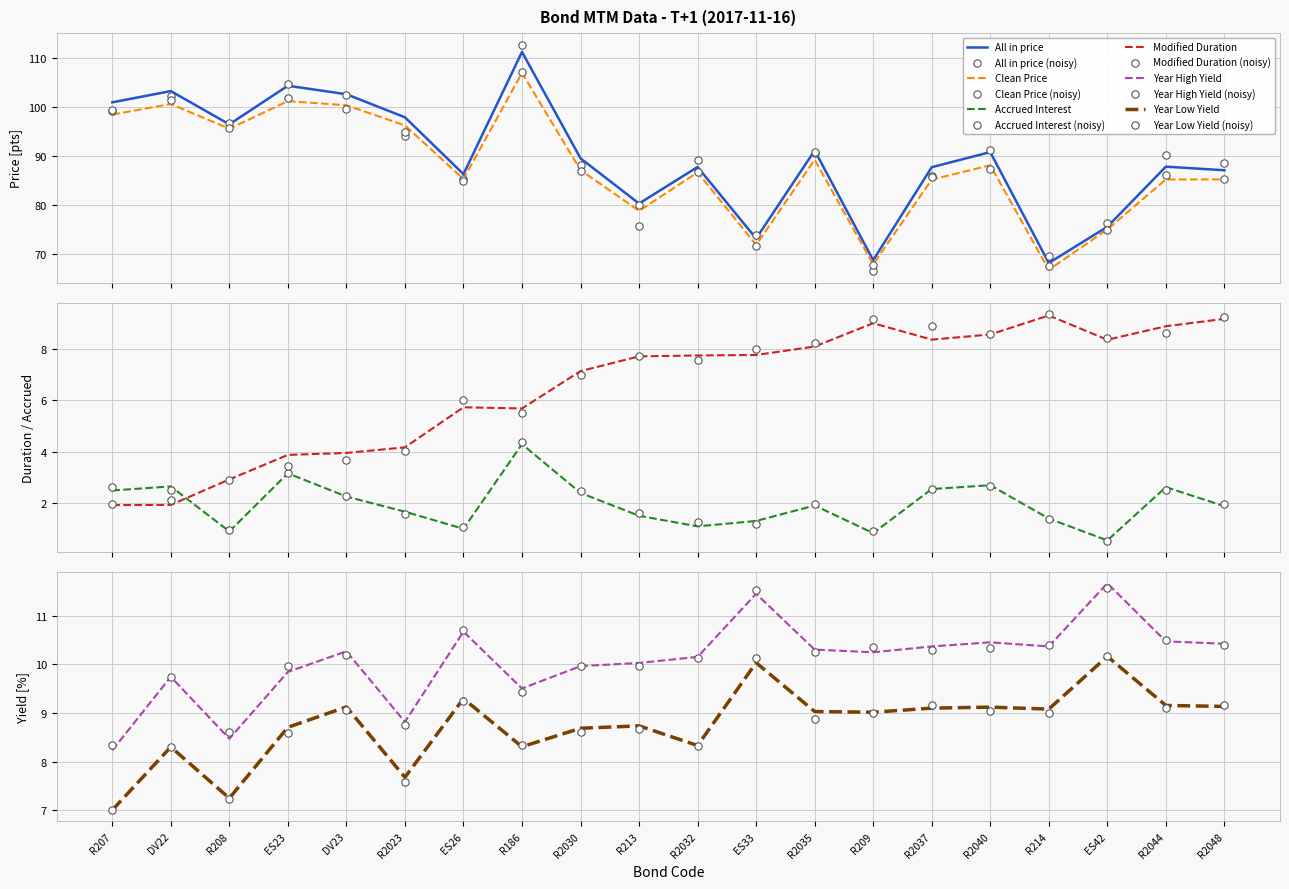

At how many categories does at least one series exceed 106?

1